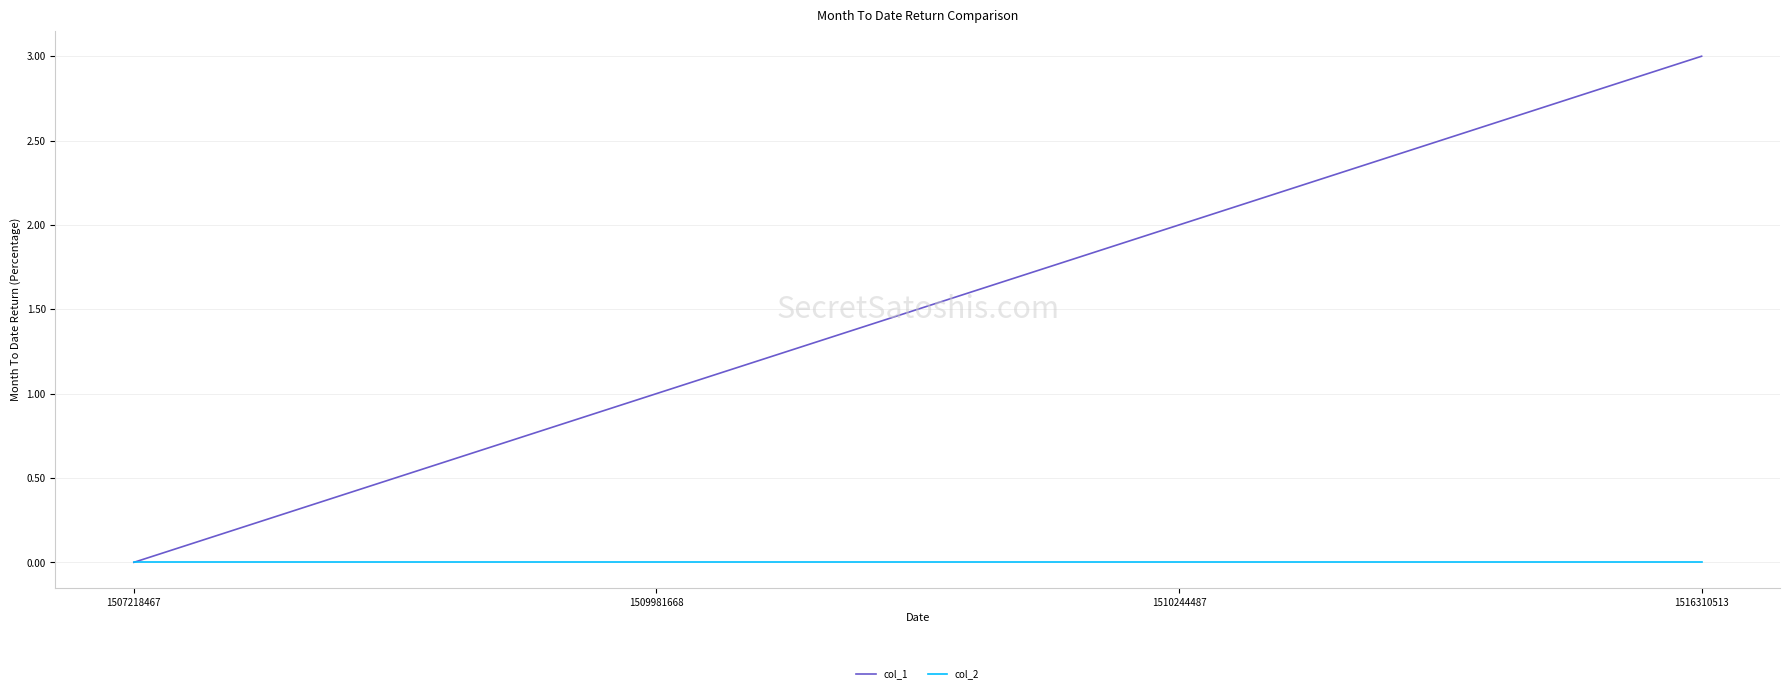

Reading left to right, transcribe all the data shown in this chart.

col_1: 0	1	2	3
col_2: 0	0	0	0